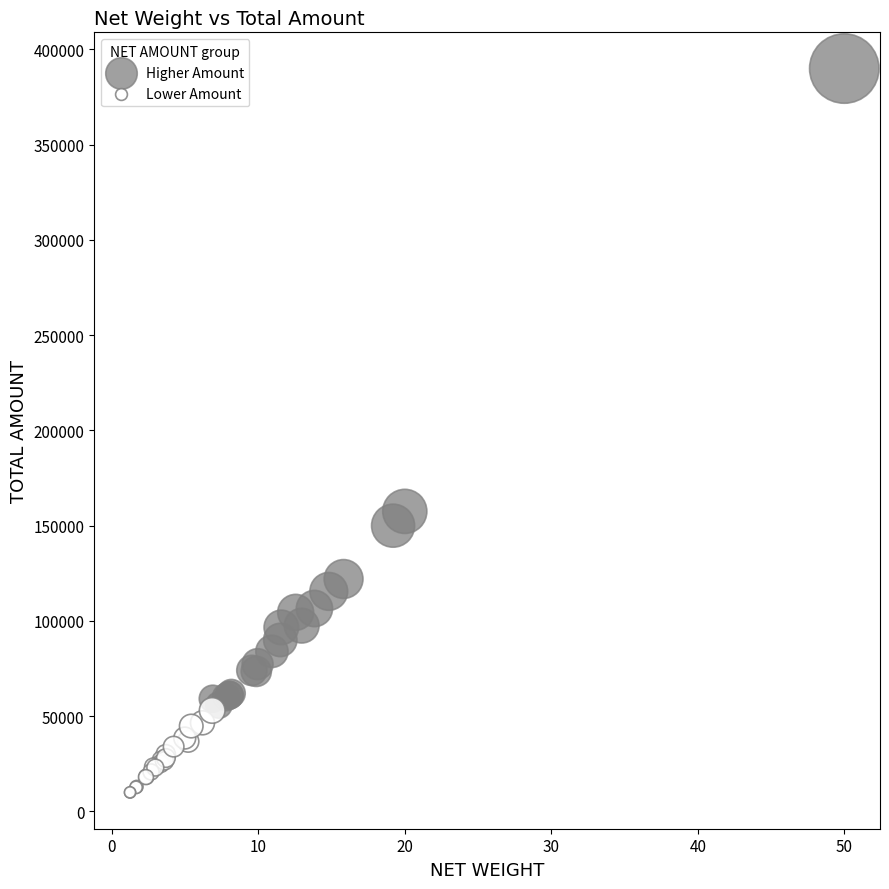

Which series contains the highest Y value?

Higher Amount